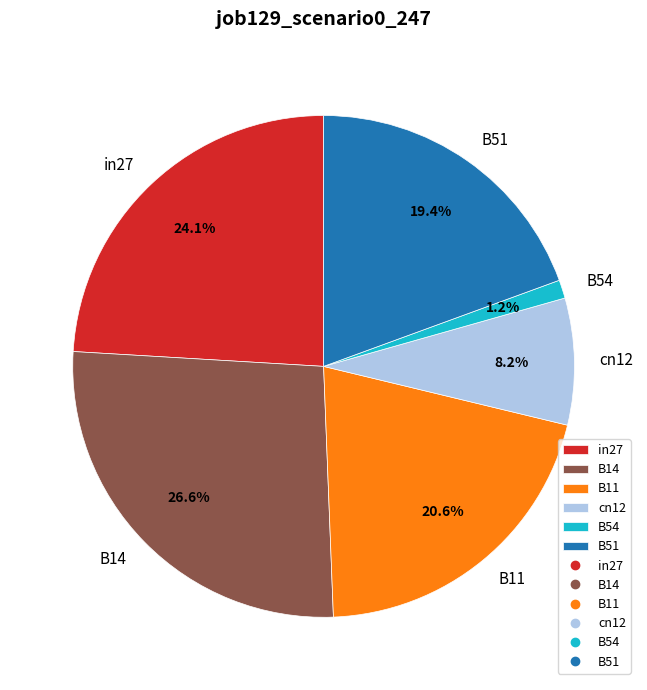

Between in27 and B11, which is larger?

in27